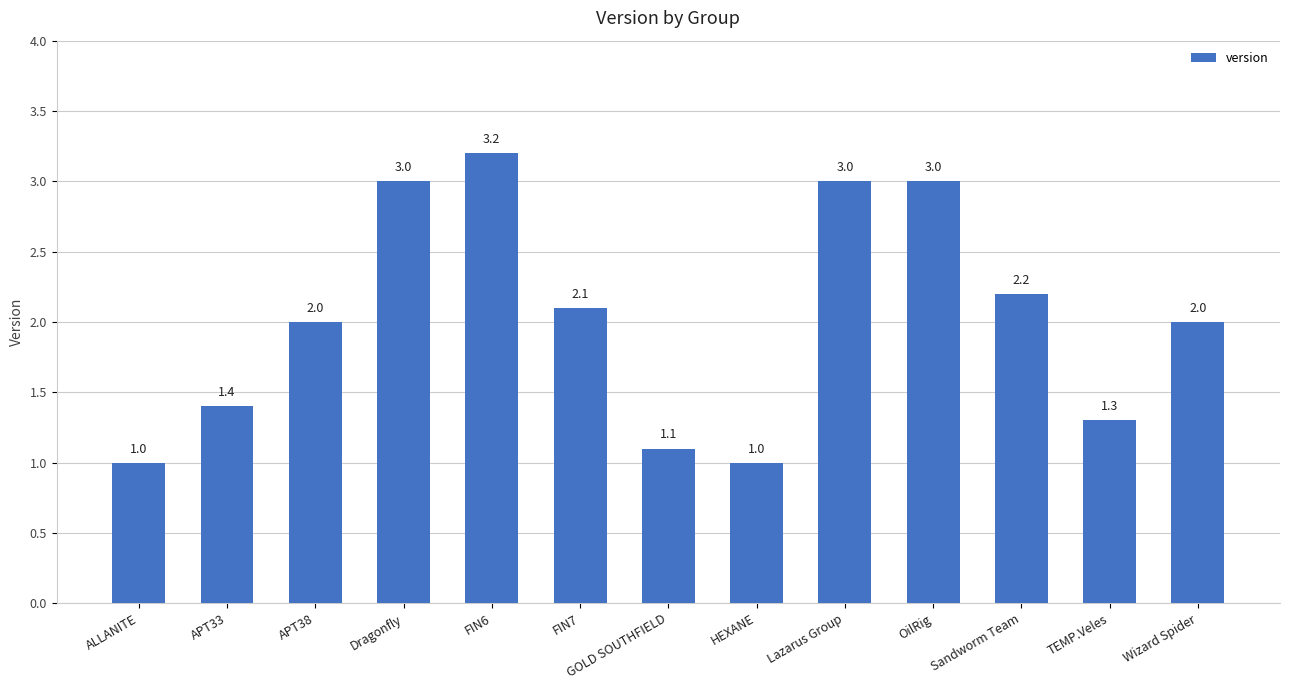

True or false: the data shows 2.0 at TEMP.Veles.

False